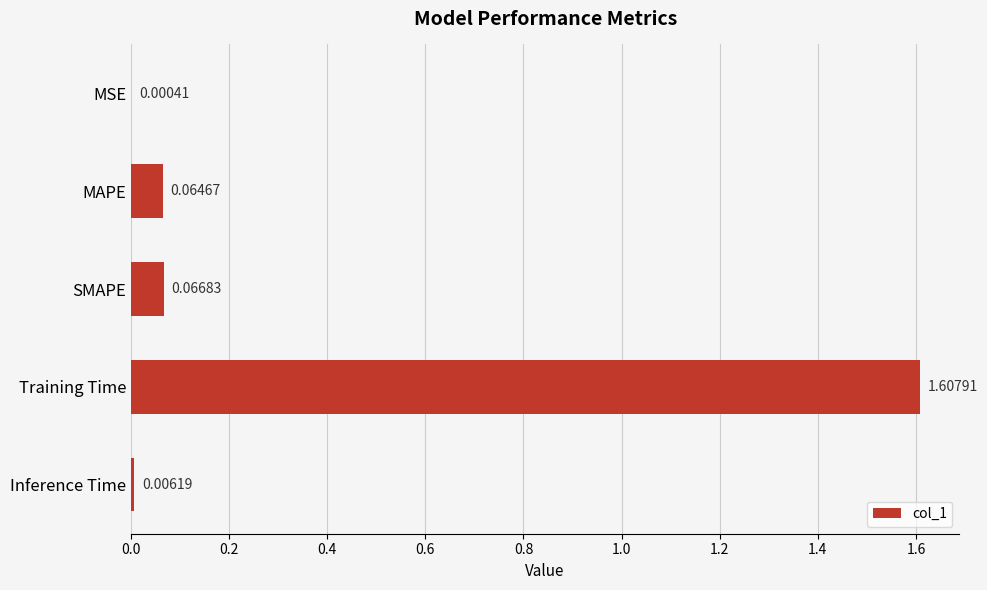

At which label is the value closest to 0?

MSE